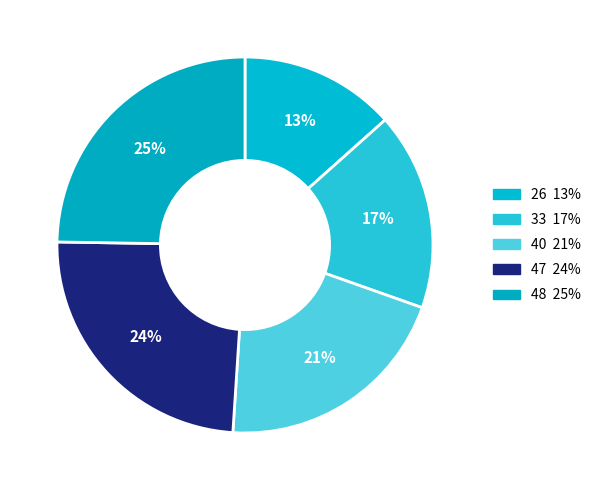

What is the largest slice in the pie chart?

48